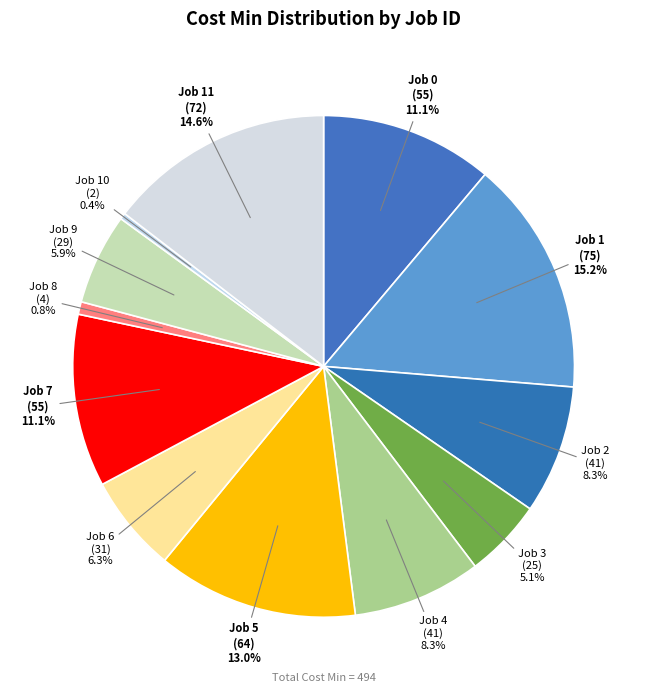

How many slices are in this pie chart?

12